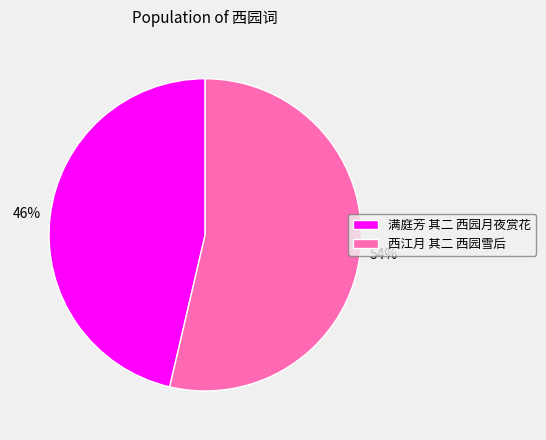

Count the number of slices in the pie.

2